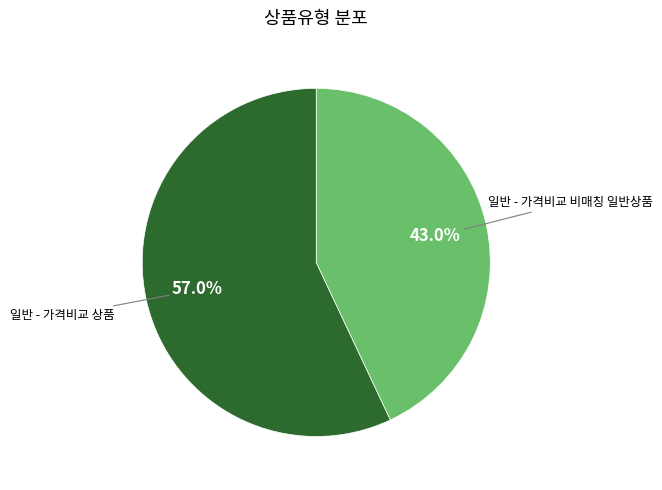

Is there any slice that represents more than half of the pie?

Yes